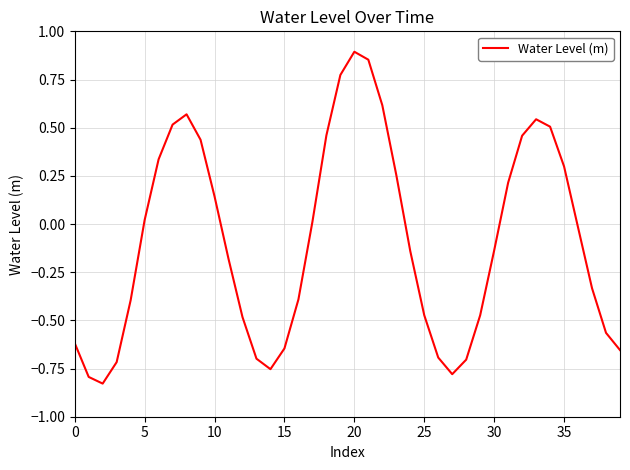

What is the difference between the maximum and minimum values?

1.7